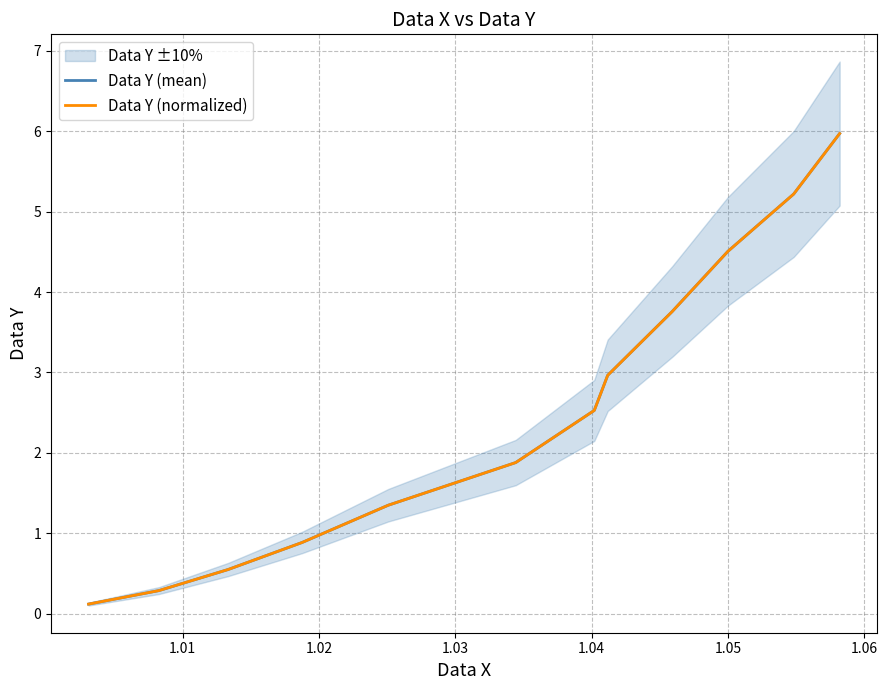

What is the highest value of the Data Y (normalized) series?

6.0